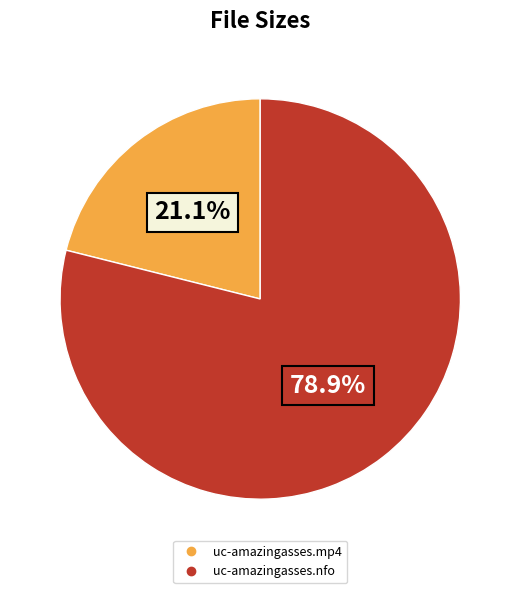

To the nearest percent, what portion does uc-amazingasses.mp4 represent?

21%